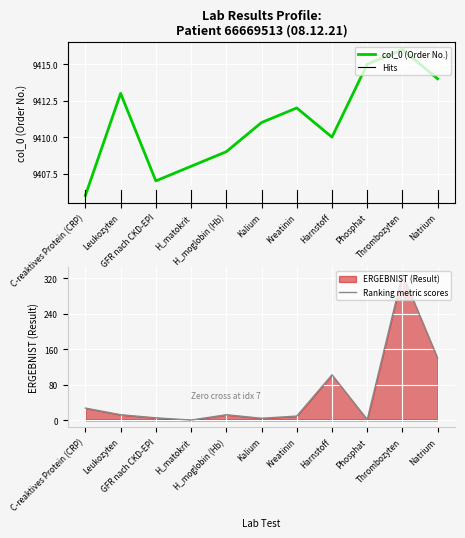

True or false: col_0 (Order No.) and Ranking metric scores intersect in this chart.

False